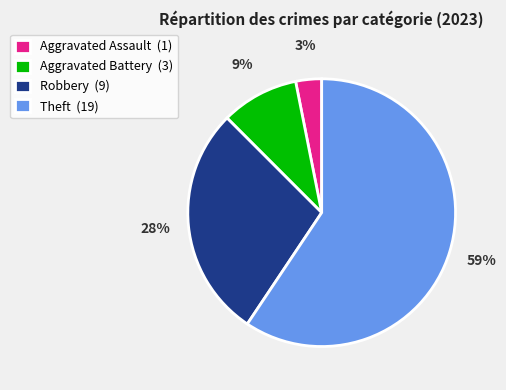

To the nearest percent, what is the average slice percentage?

25%